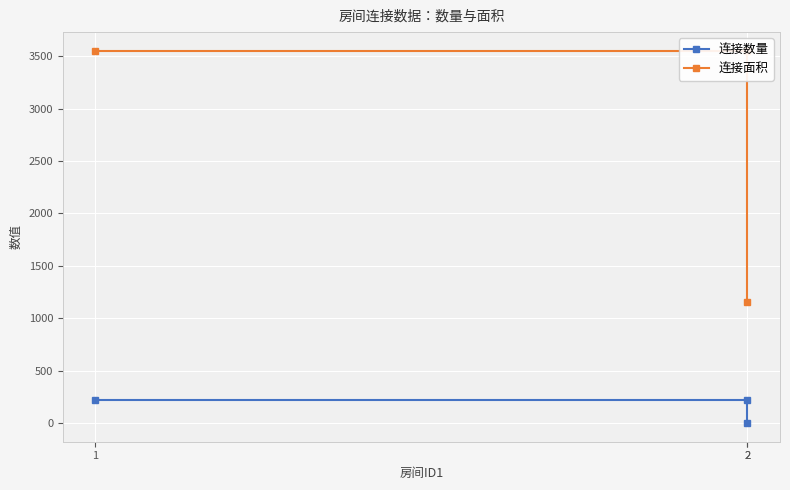

What is the maximum value for 连接面积?

3552